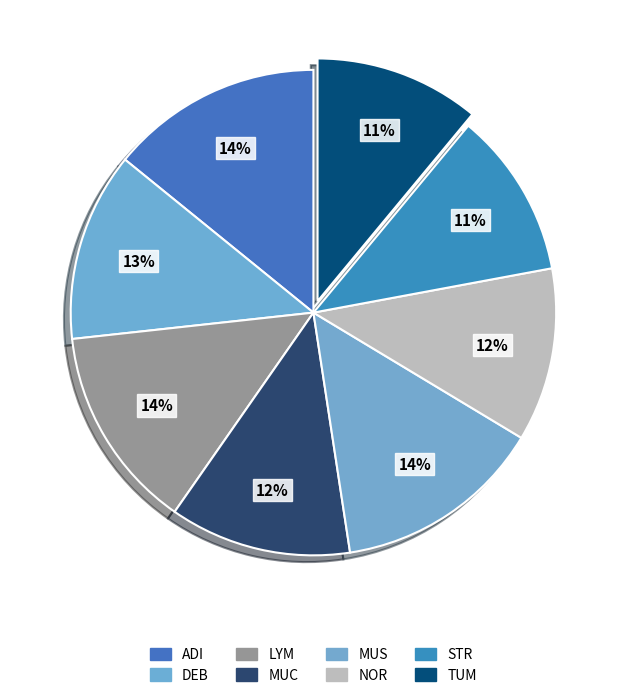

Which category has the biggest portion of the pie?

ADI